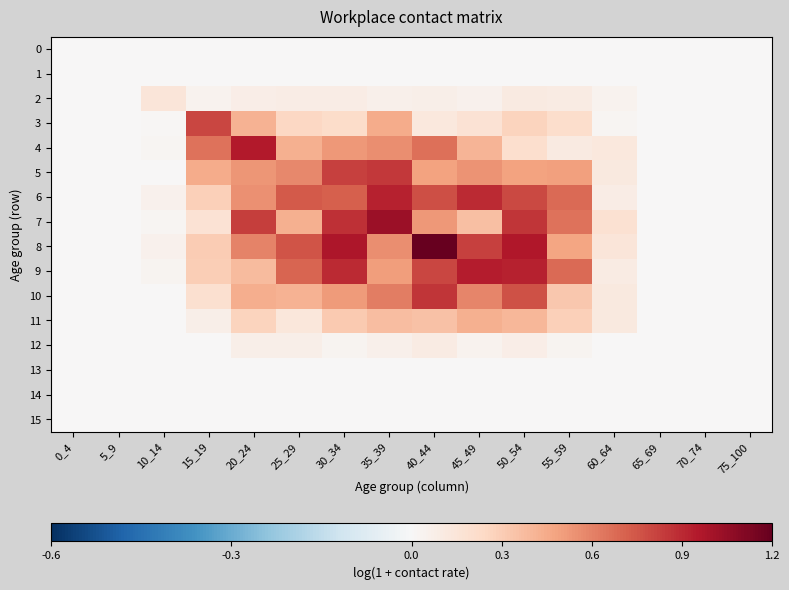

Which series has the widest spread of values?

8